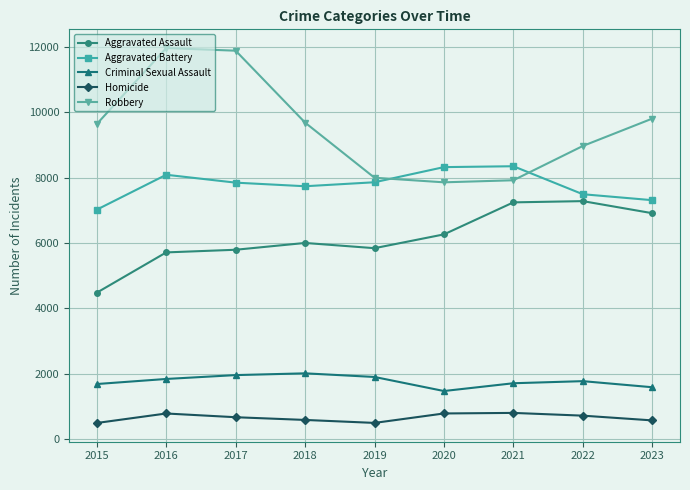

Read the Aggravated Battery value at 2018.

7735